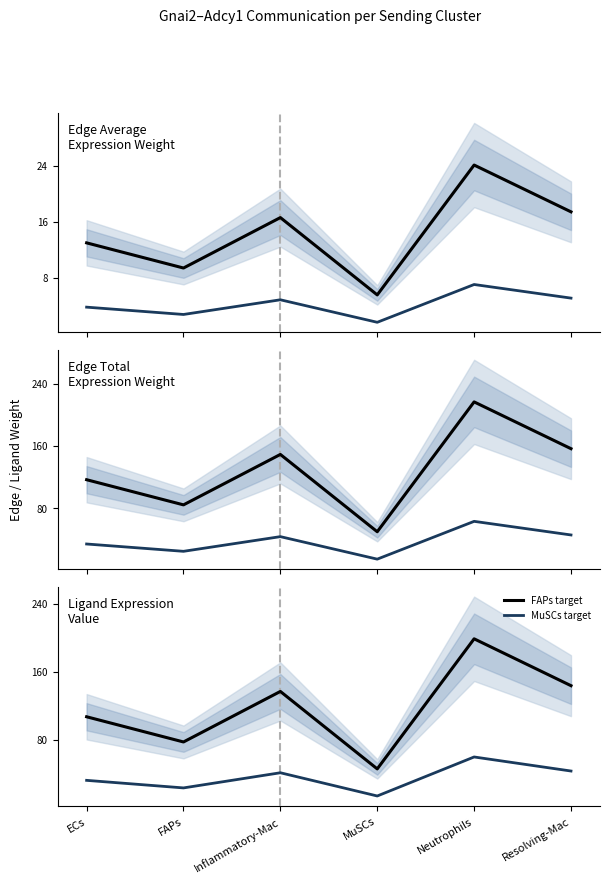

Where is the first local minimum for FAPs target?

FAPs